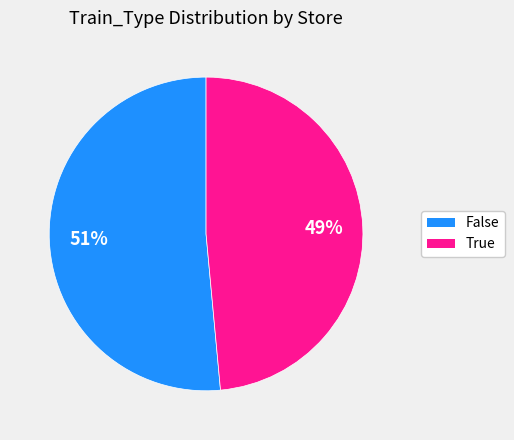

What is the largest slice in the pie chart?

False